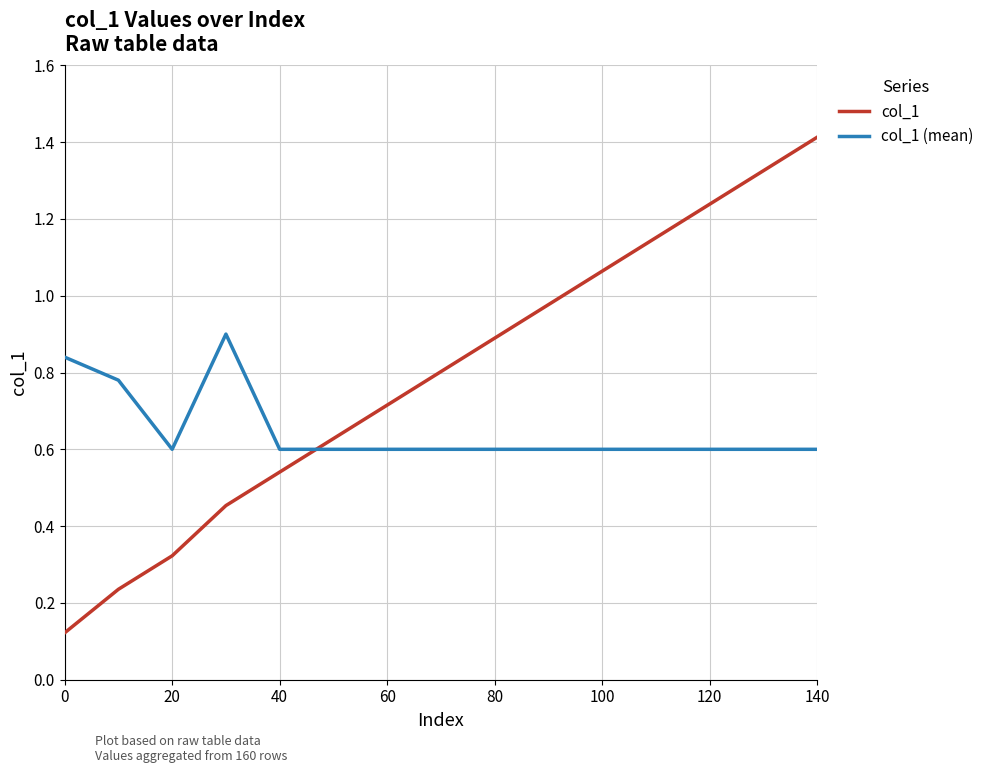

What is the maximum value shown in the chart?

1.4